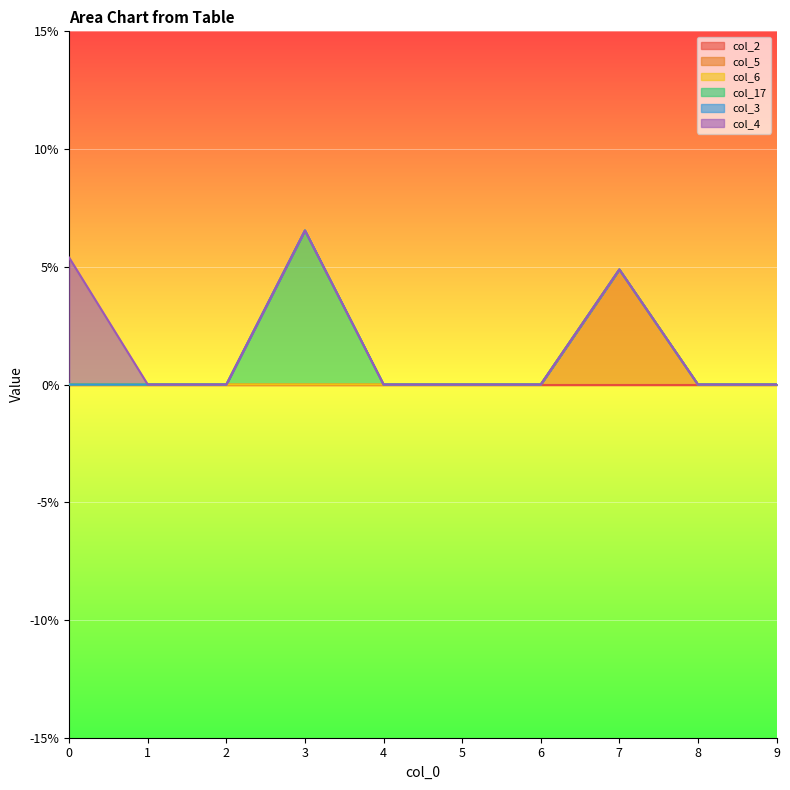

Reading left to right, what are all the values shown in this chart?

col_2: 0.0	0.0	0.0	0.0	0.0	0.0	0.0	0.0	0.0	0.0
col_5: 0.0	0.0	0.0	0.0	0.0	0.0	0.0	0.0	0.0	0.0
col_6: 0.0	0.0	0.0	0.0	0.0	0.0	0.0	0.0	0.0	0.0
col_17: 0.0	0.0	0.0	0.1	0.0	0.0	0.0	0.0	0.0	0.0
col_3: 0.0	0.0	0.0	0.0	0.0	0.0	0.0	0.0	0.0	0.0
col_4: 0.1	0.0	0.0	0.0	0.0	0.0	0.0	0.0	0.0	0.0